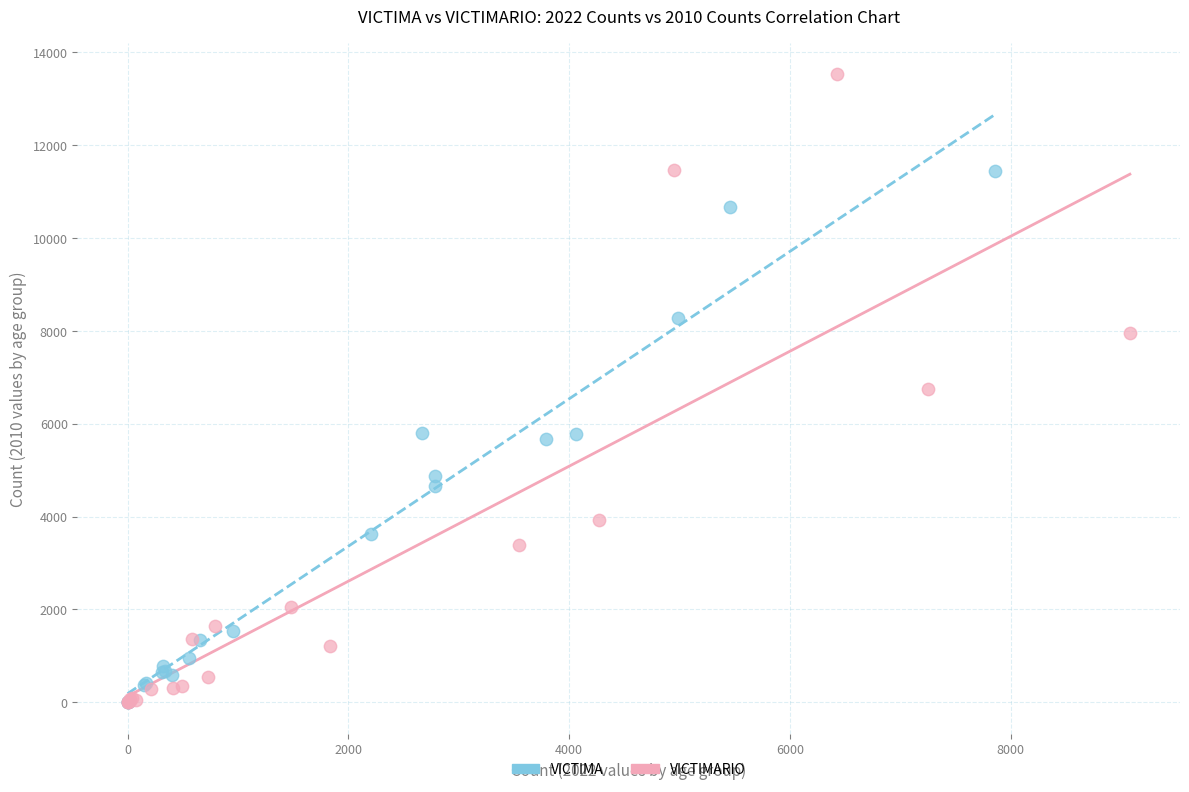

Which series has the largest Y range (max minus min)?

VICTIMARIO